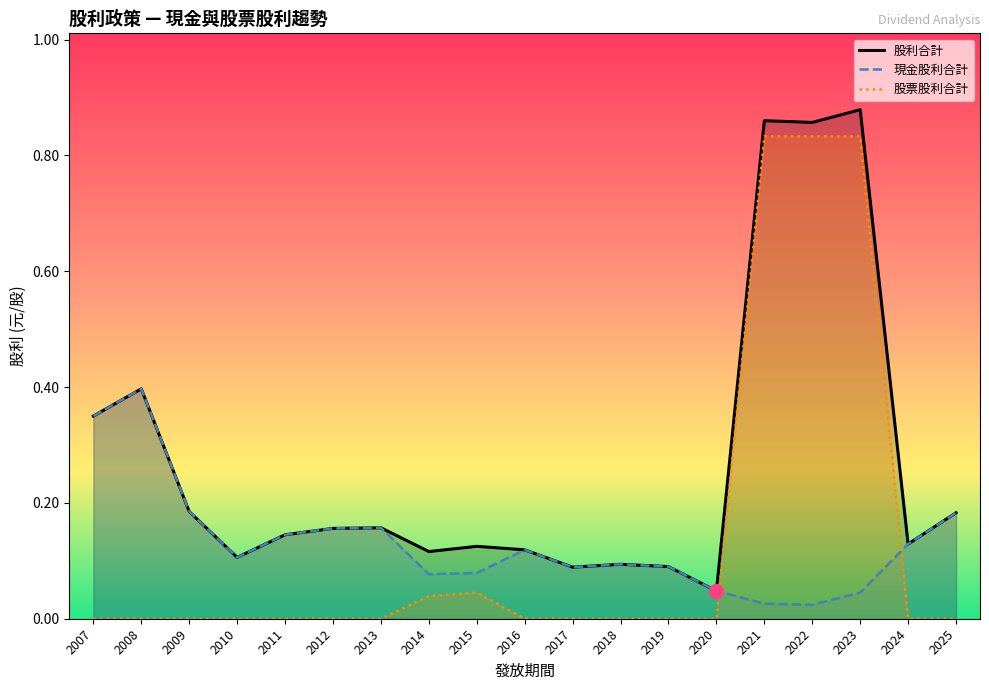

Does the chart have visible grid lines?

No